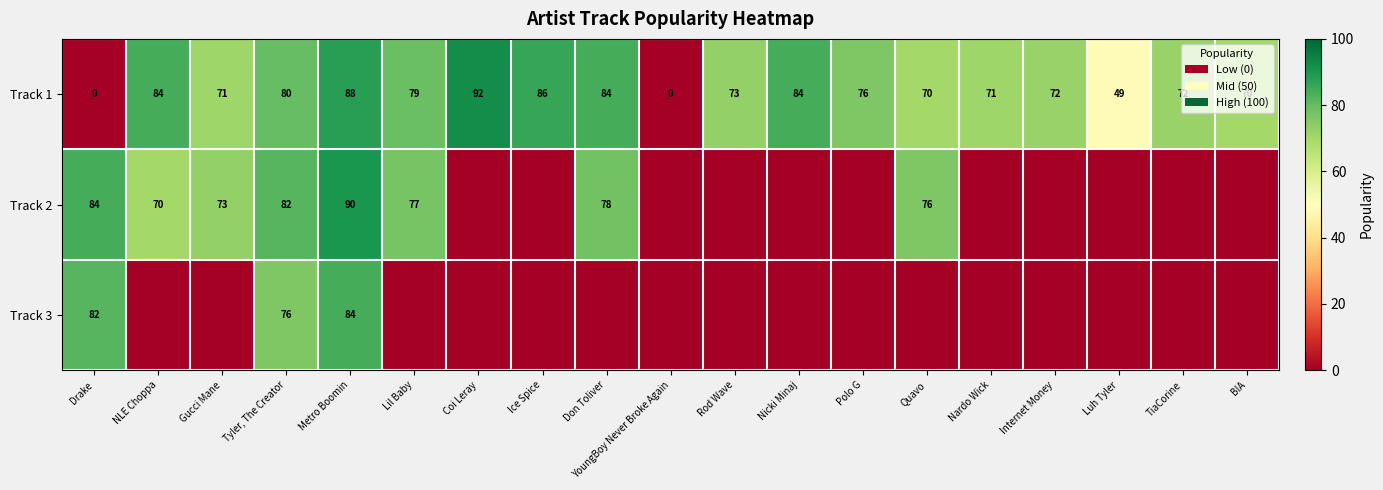

What is the sum of all Track 1 values?

1301